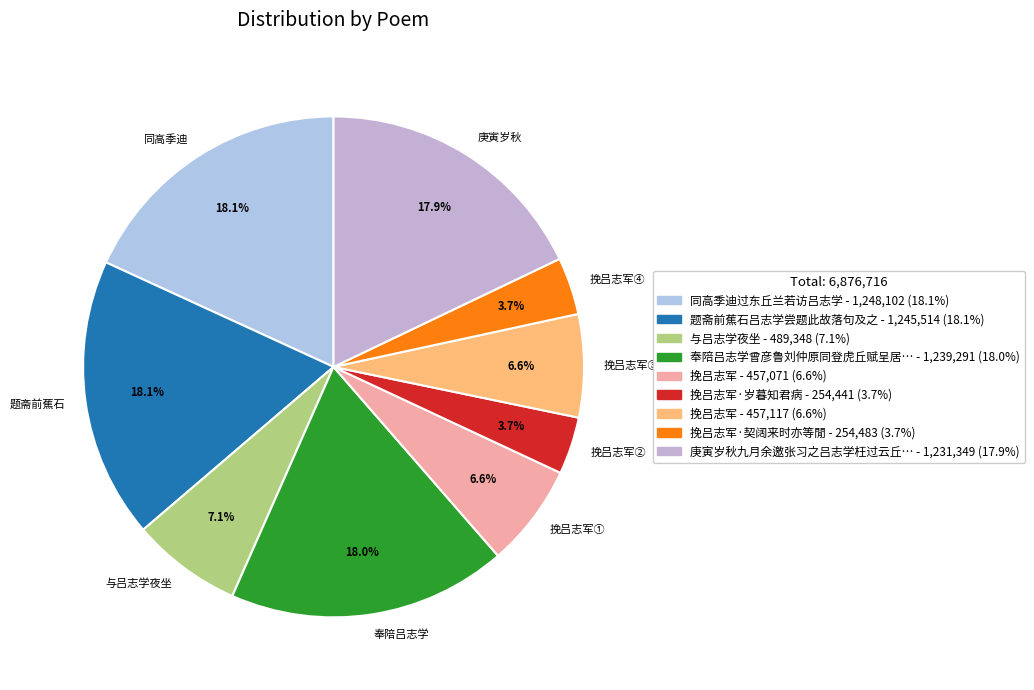

Does any single category account for the majority?

No